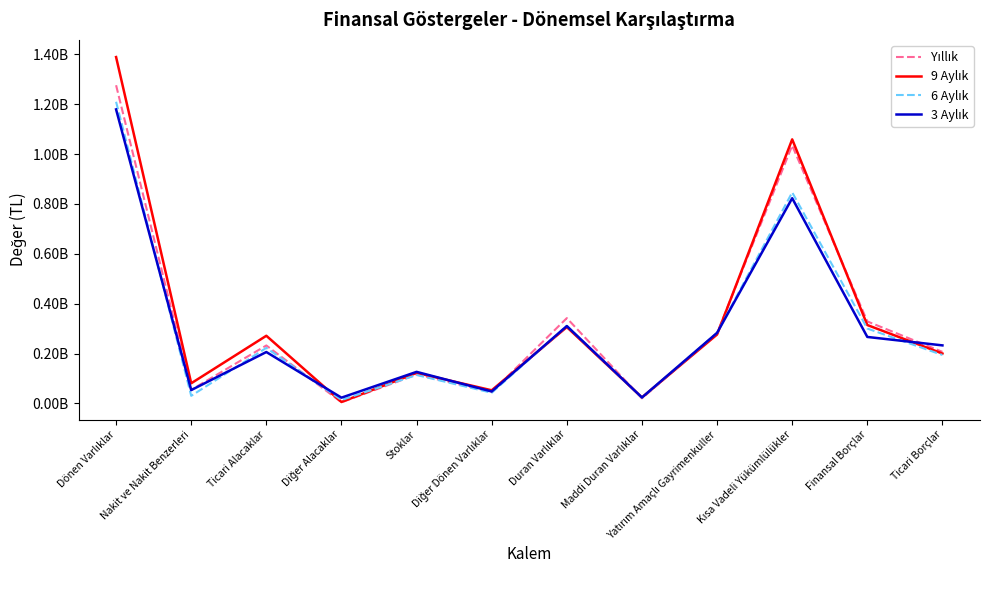

True or false: 6 Aylık and Yıllık intersect in this chart.

True